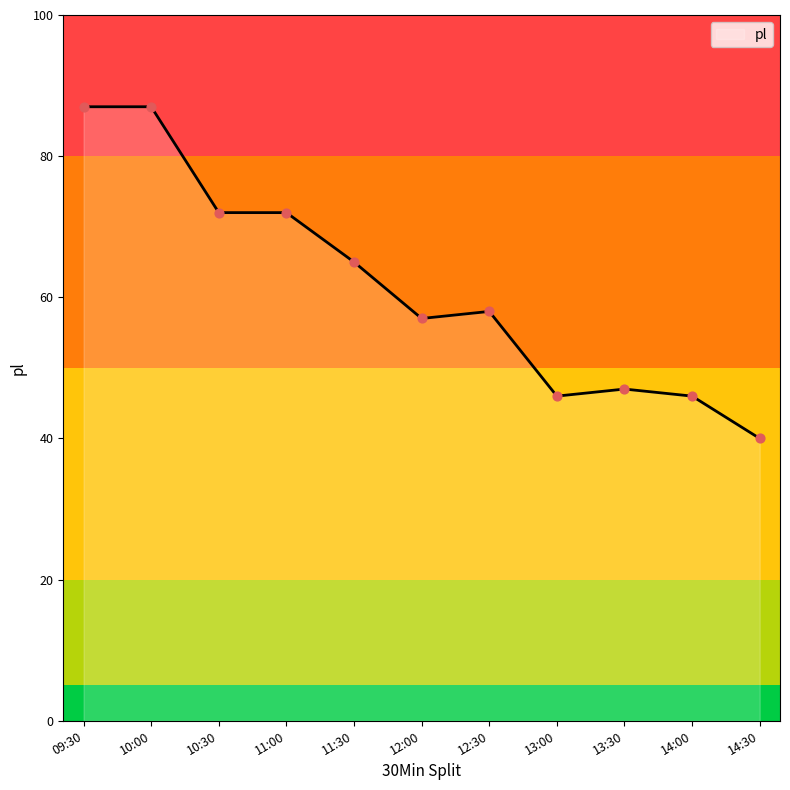

What is the ratio of the value at 14:30 to the value at 13:00?

0.9